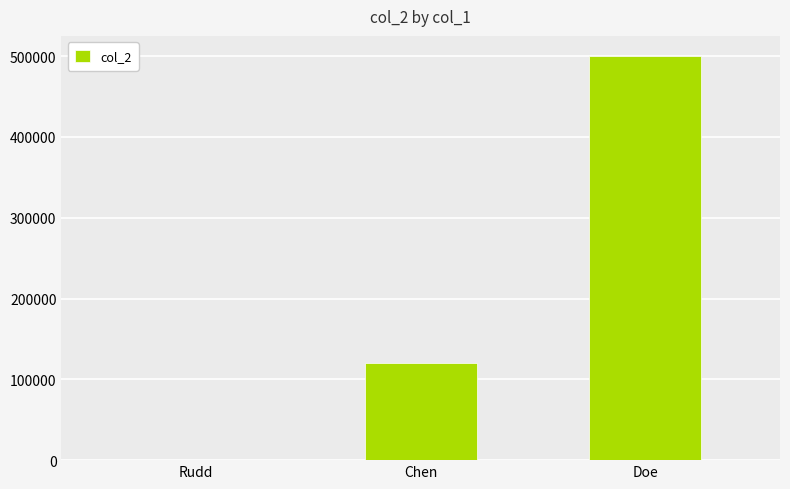

Which label corresponds to the largest value in the chart?

Doe